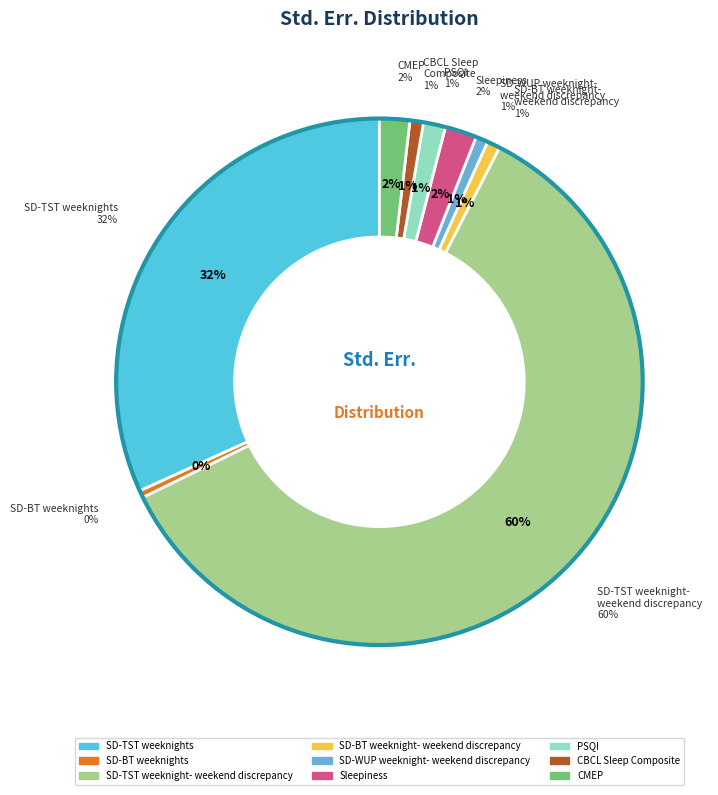

What is the largest slice in the pie chart?

SD-TST weeknight-
weekend discrepancy